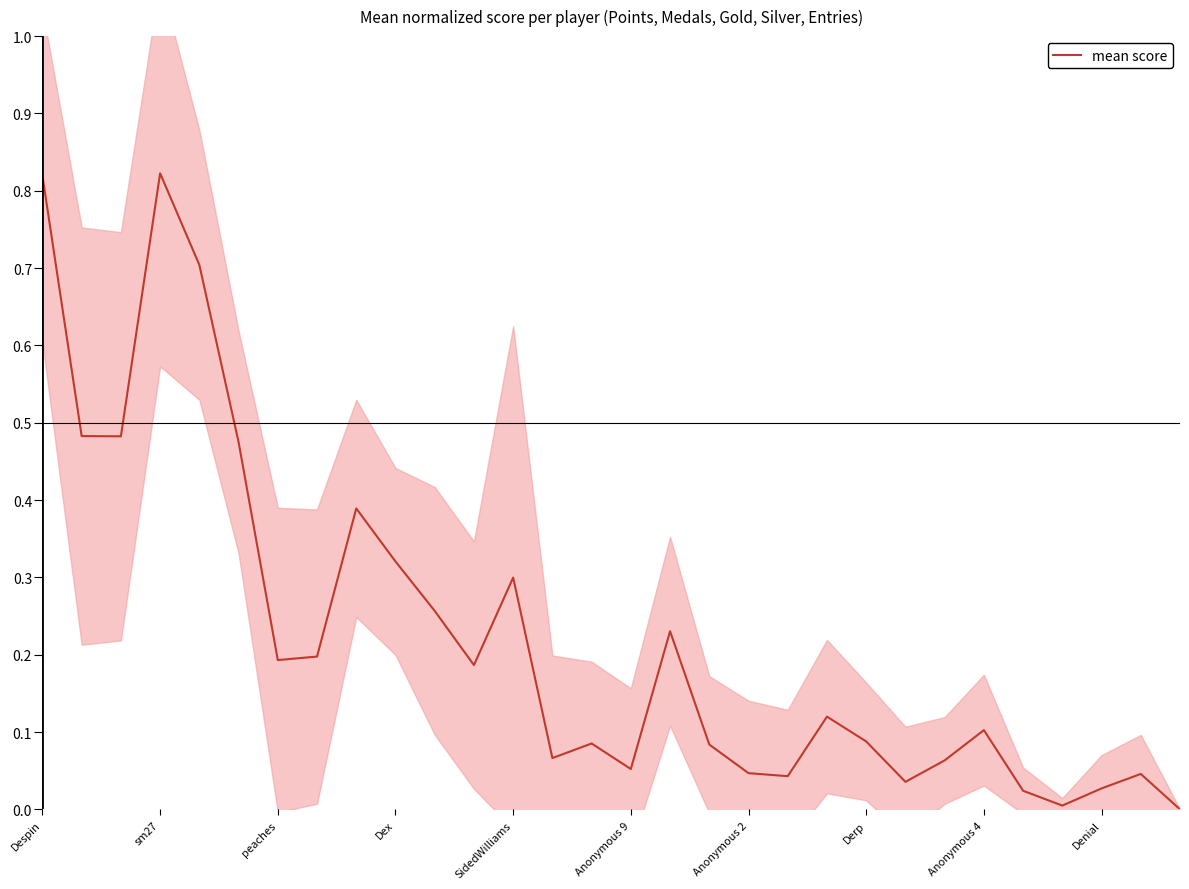

What is the sum of all values?

6.7